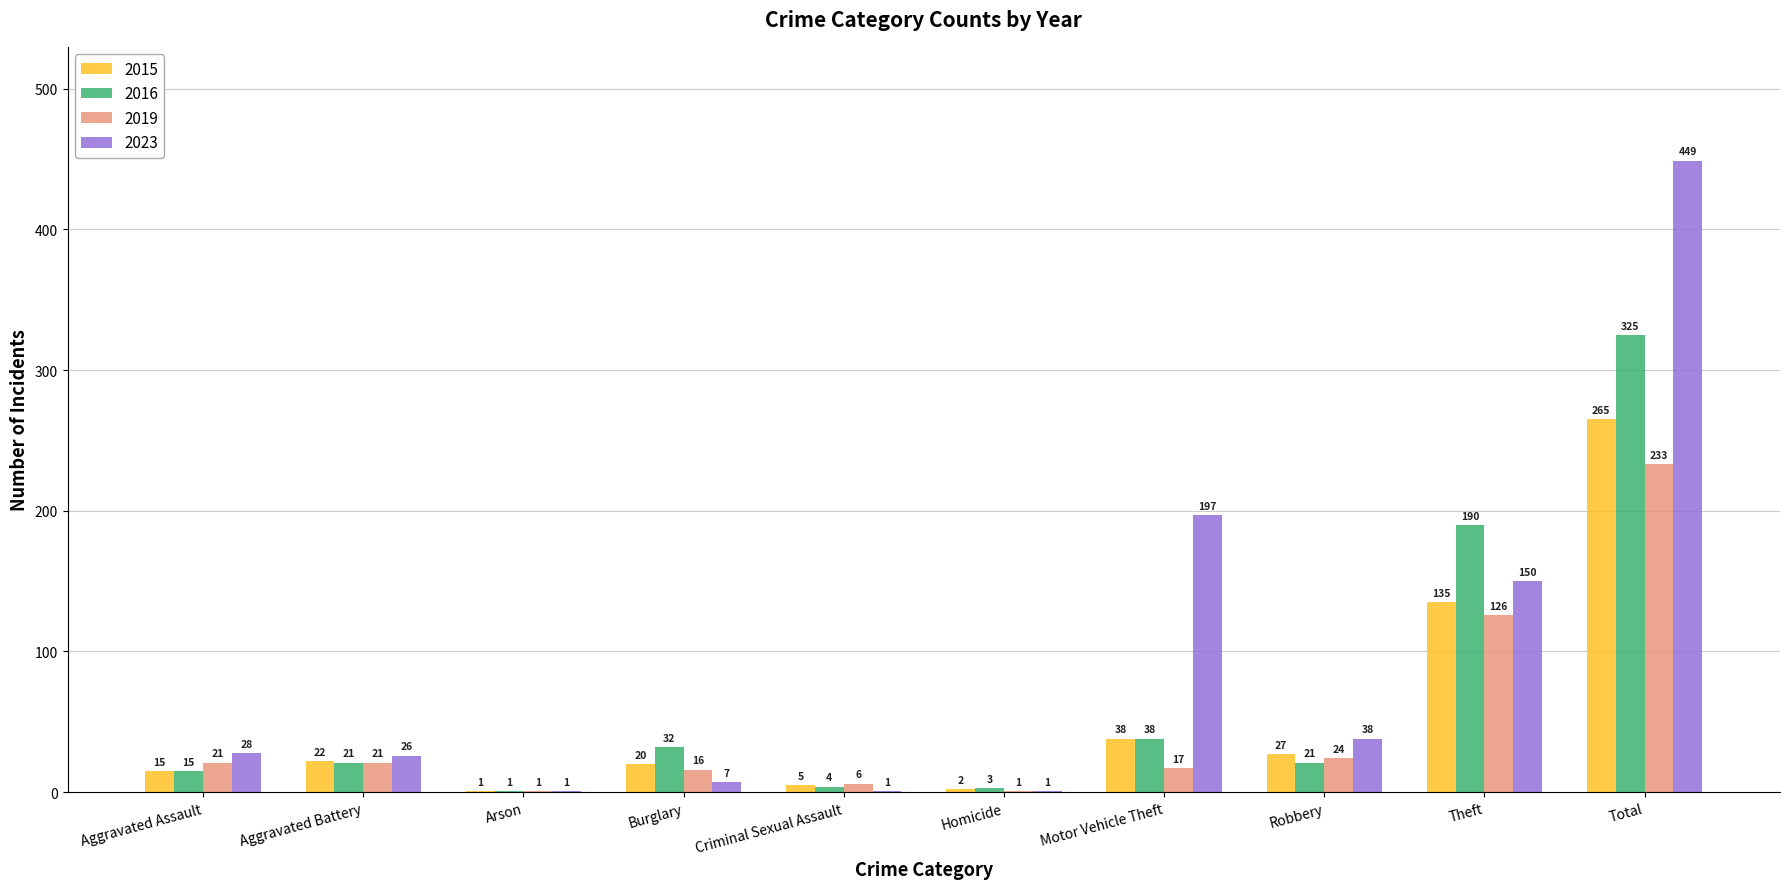

Which series changed the most between Aggravated Assault and Criminal Sexual Assault?

2023